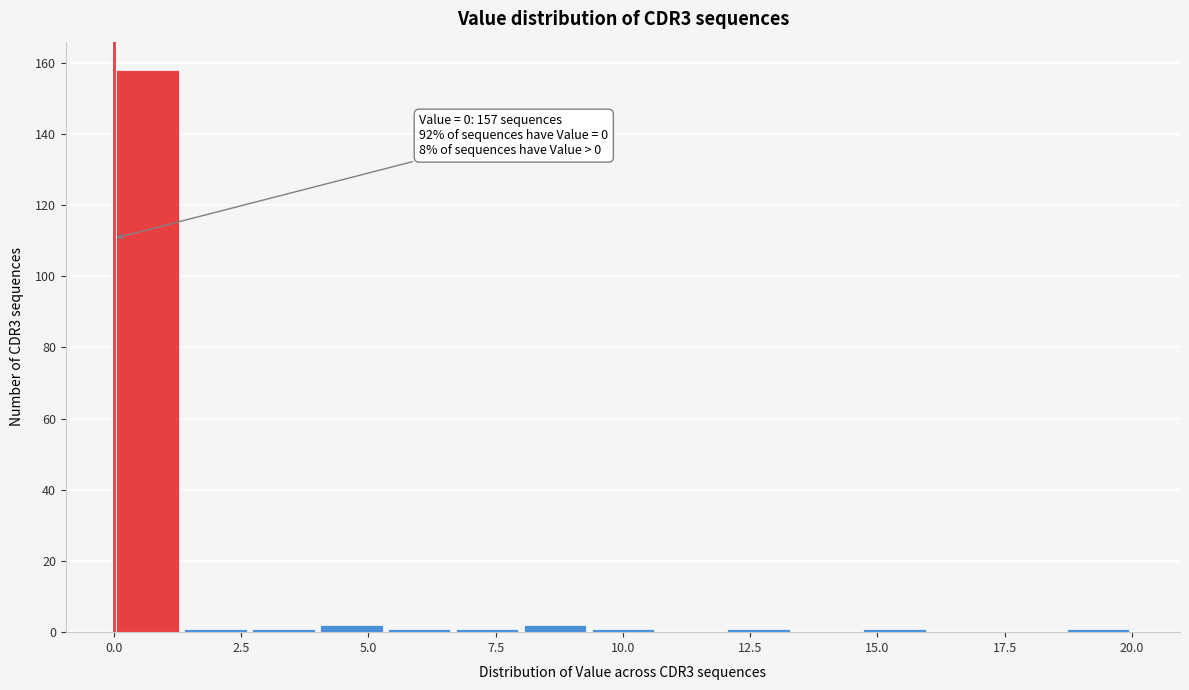

Read against the x-axis, roughly where is the centre of the tallest bar?

0.5